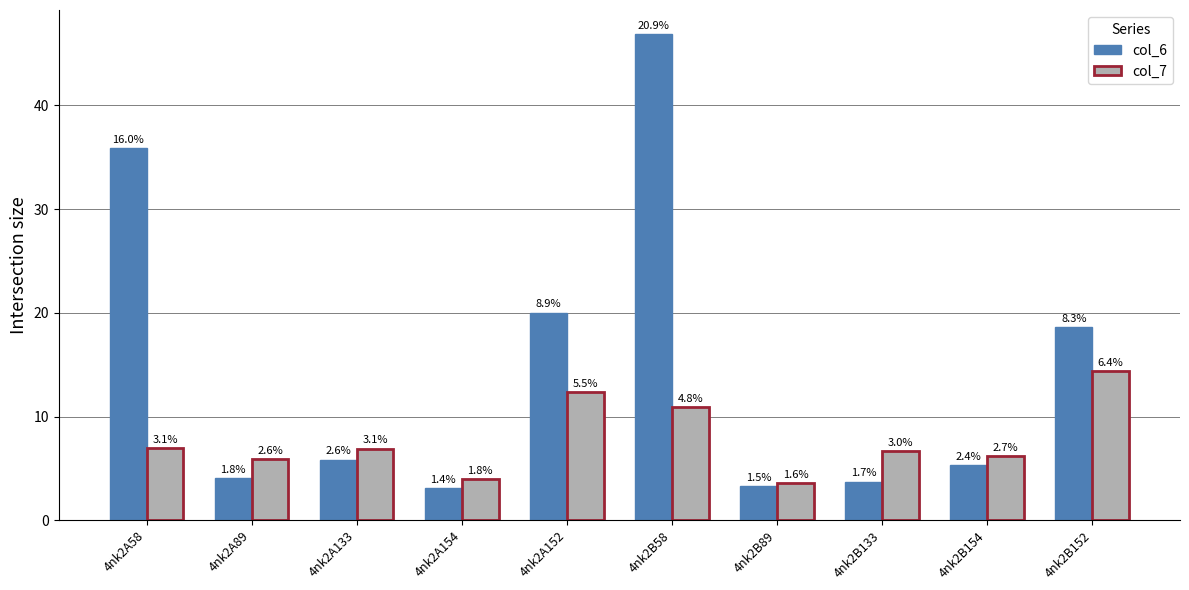

What is the total value across all series at 4nk2A152?

32.4